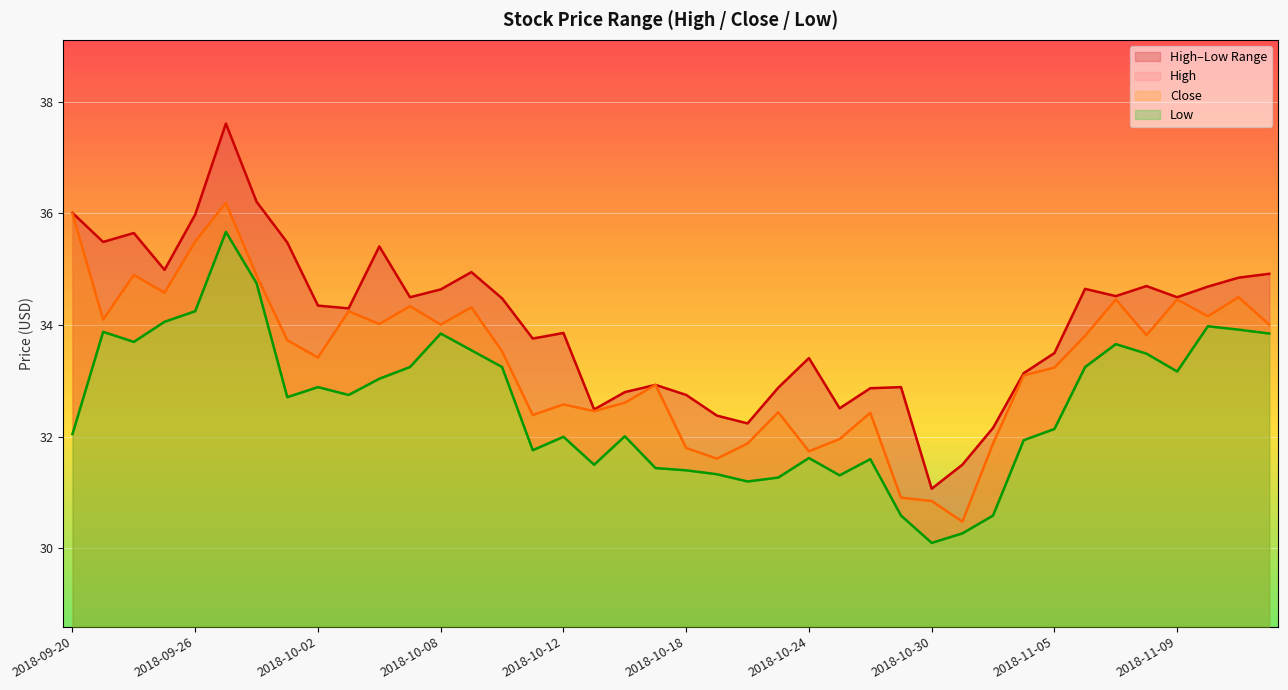

True or false: High has a value of 32.9 at 2018-10-29.

True